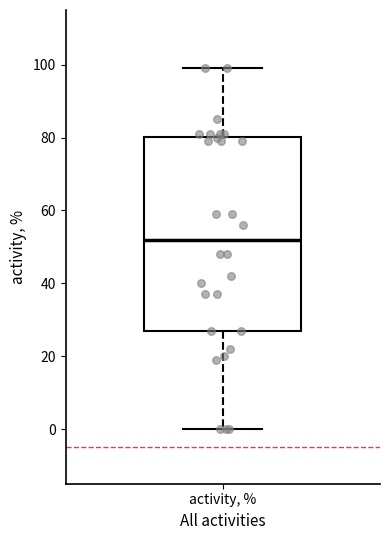

Read this box plot against the y-axis: the position of the median line, the range covered by the box, and the ends of both whiskers. The values are not printed on the chart, so give them approximately, as read against the axis.

median 52, box 28 to 80, whiskers 0 to 100